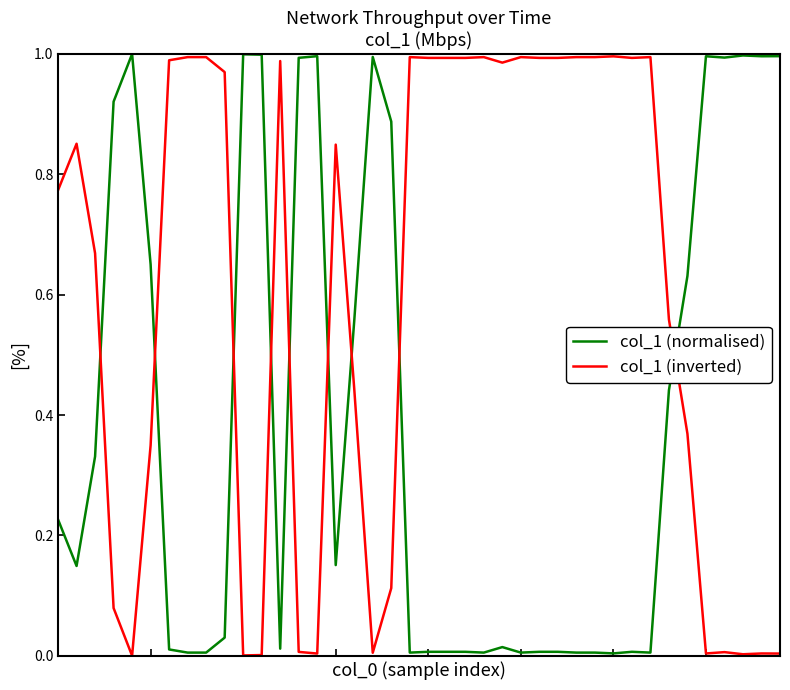

Which series ends up on top after the final intersection of col_1 (normalised) and col_1 (inverted)?

col_1 (normalised)